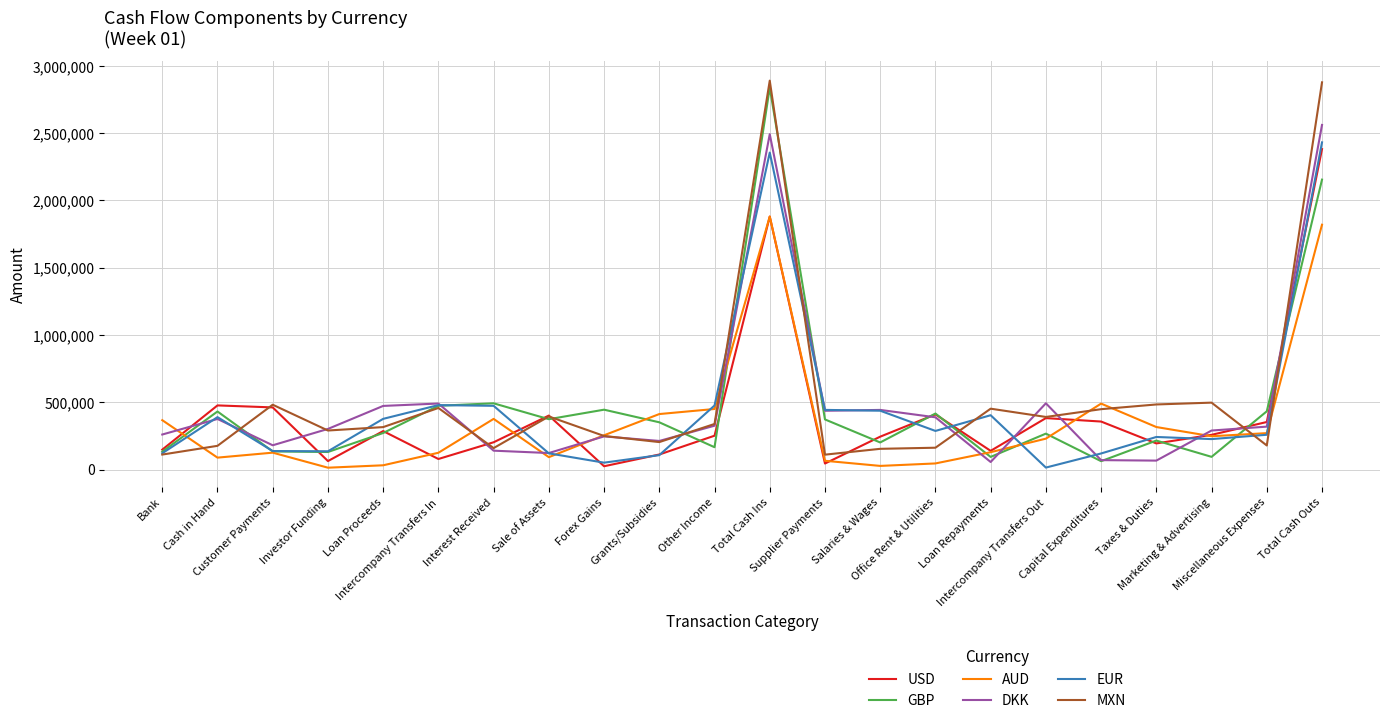

Does the chart display data point markers on the line(s)?

No